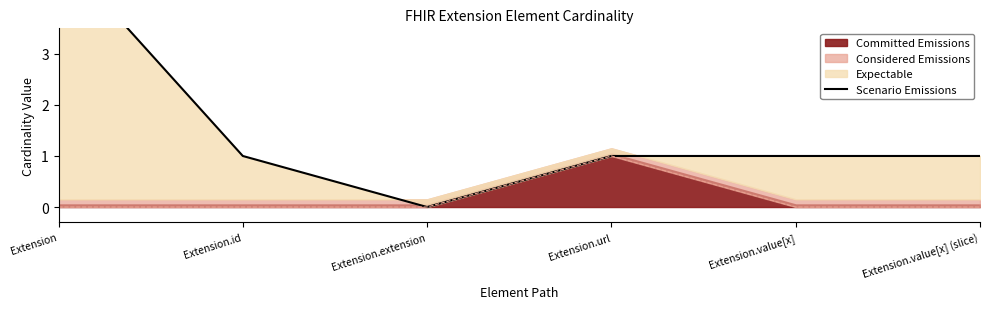

Count the number of categories in the chart.

6